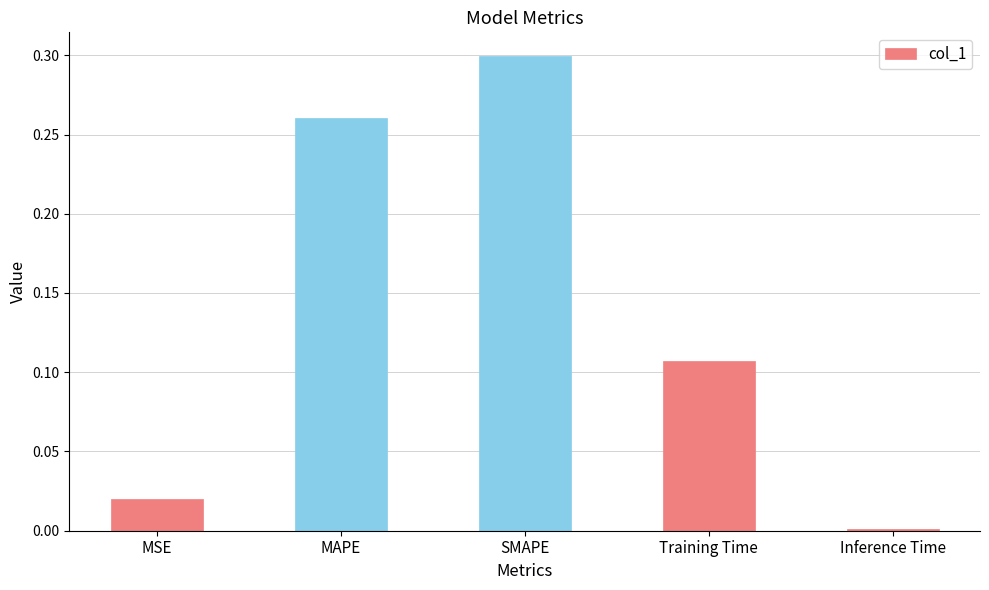

What is the label of the 1st bar from the left?

MSE